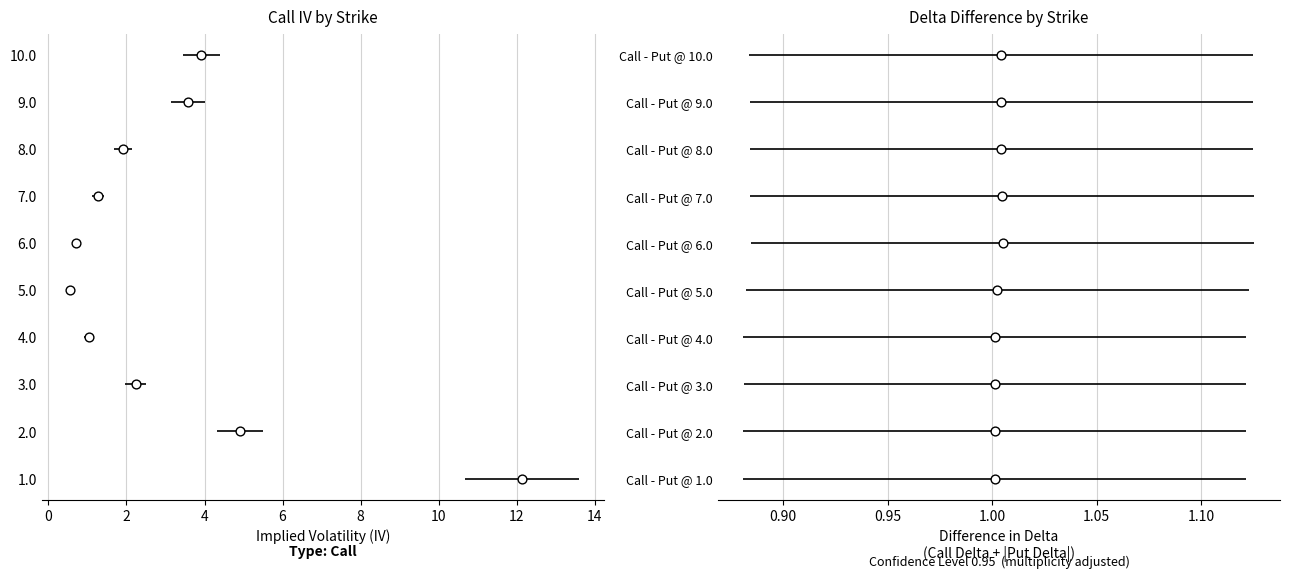

Which series contains the lowest Y value?

Call IV